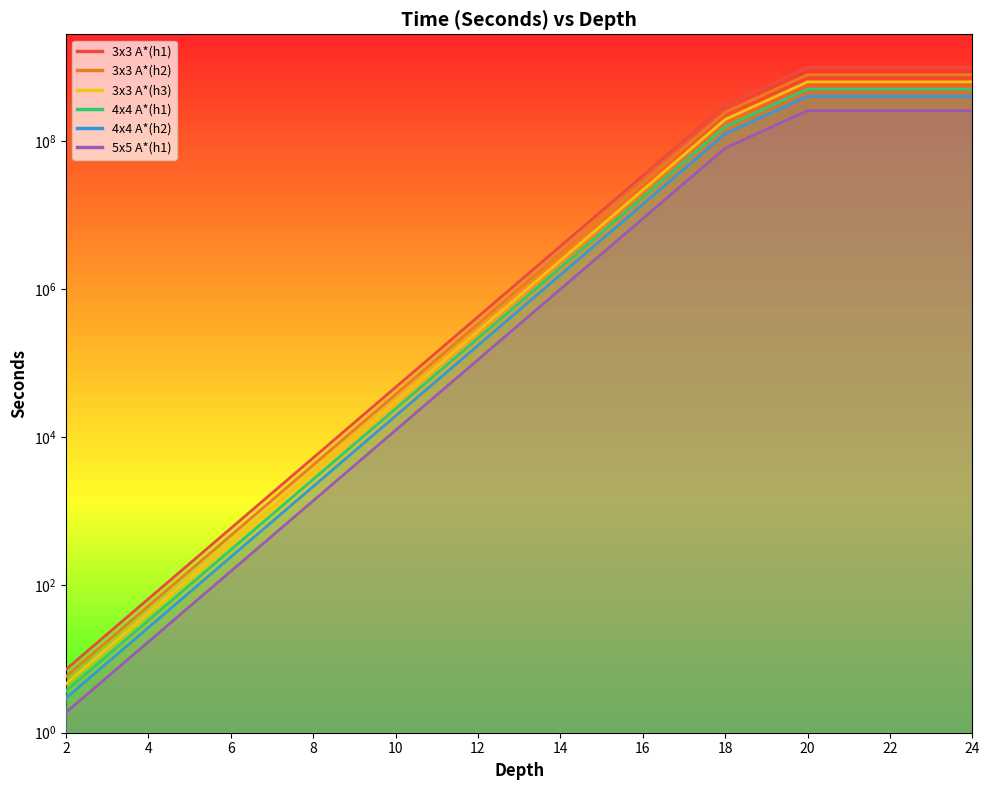

How many distinct data groups are displayed?

6